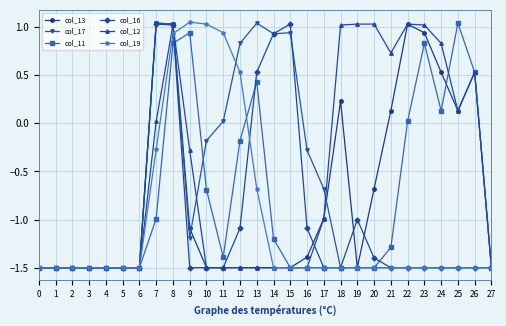

What is the value of the col_12 point at the 18th from the left?

-1.0